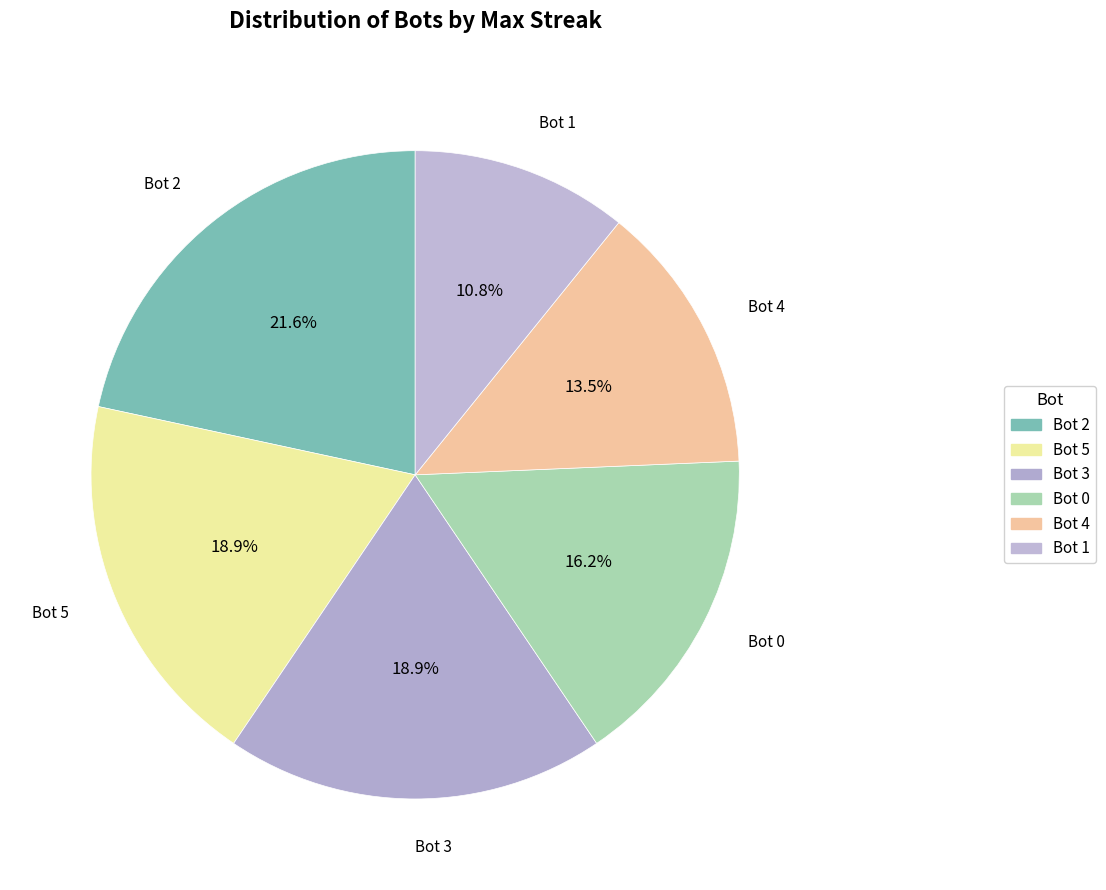

Count the number of slices in the pie.

6